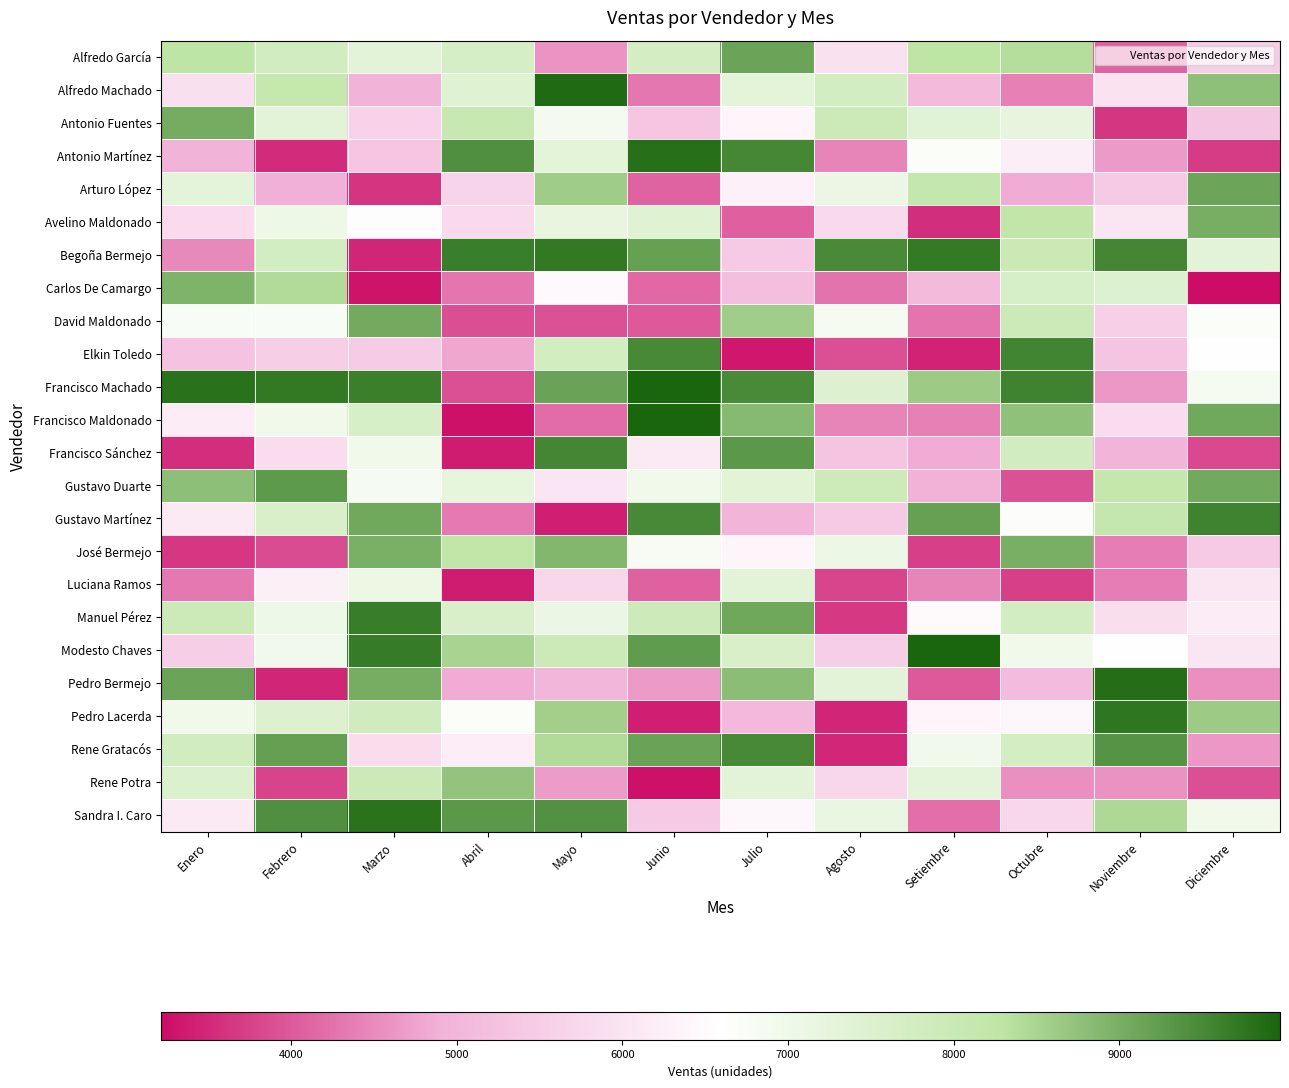

What is the greatest value displayed?

9969